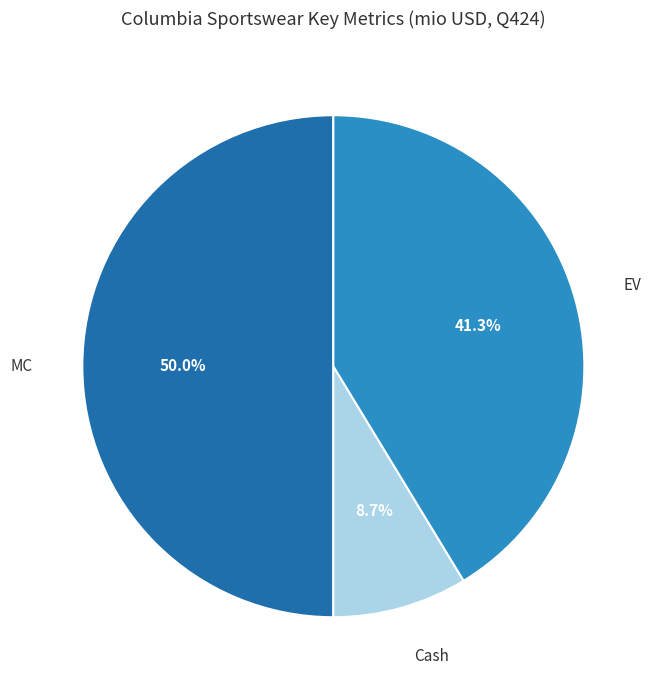

To the nearest percent, what is the average slice percentage?

33%